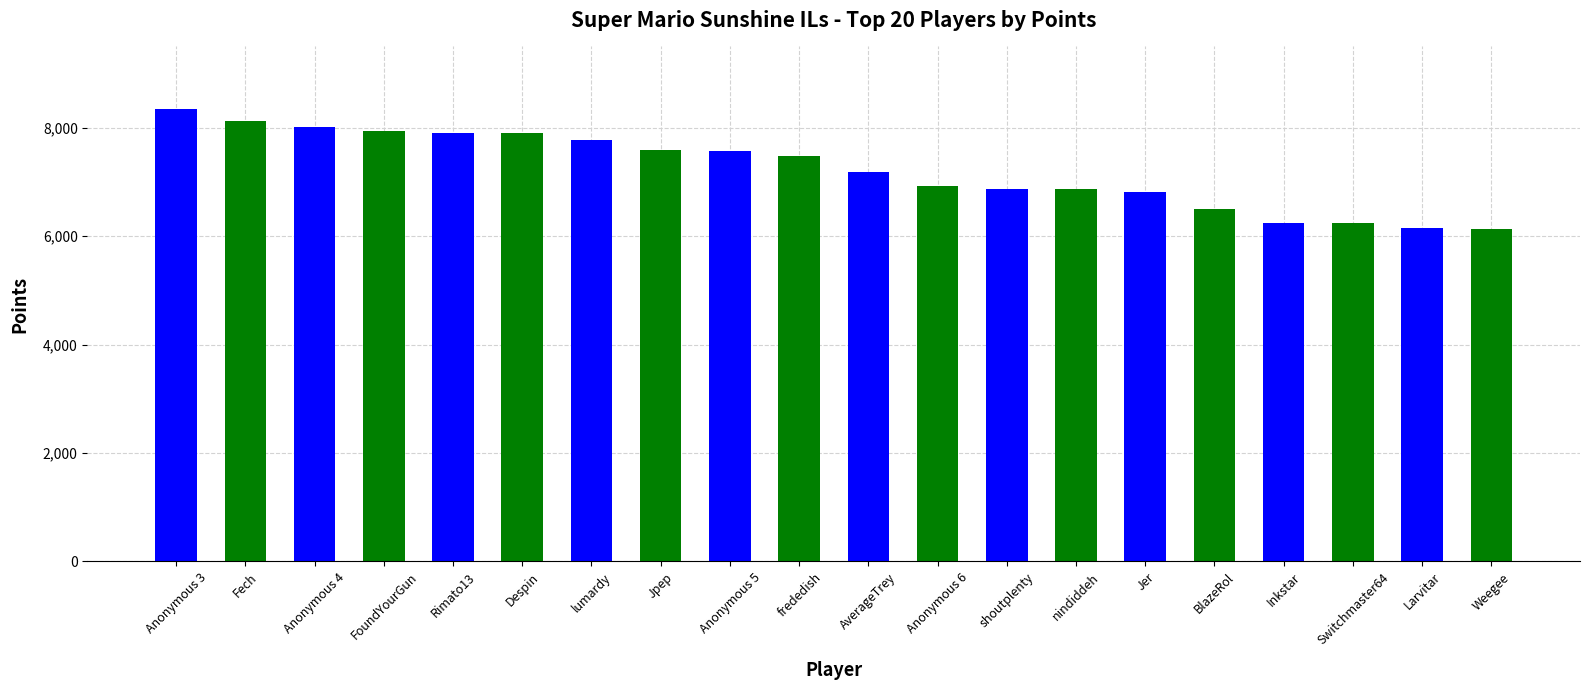

What is the sum of all values?

144579